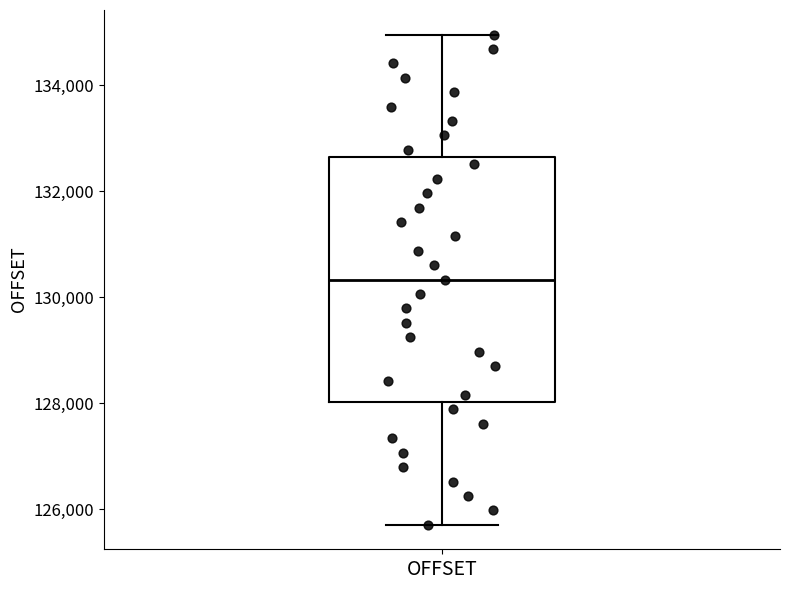

Transcribe this box plot: give where the median line is, the range the box spans, and where the two whiskers end, as read against the y-axis. The values are not printed on the chart, so give them approximately, as read against the axis.

median 130400, box 128000 to 132600, whiskers 125800 to 135000